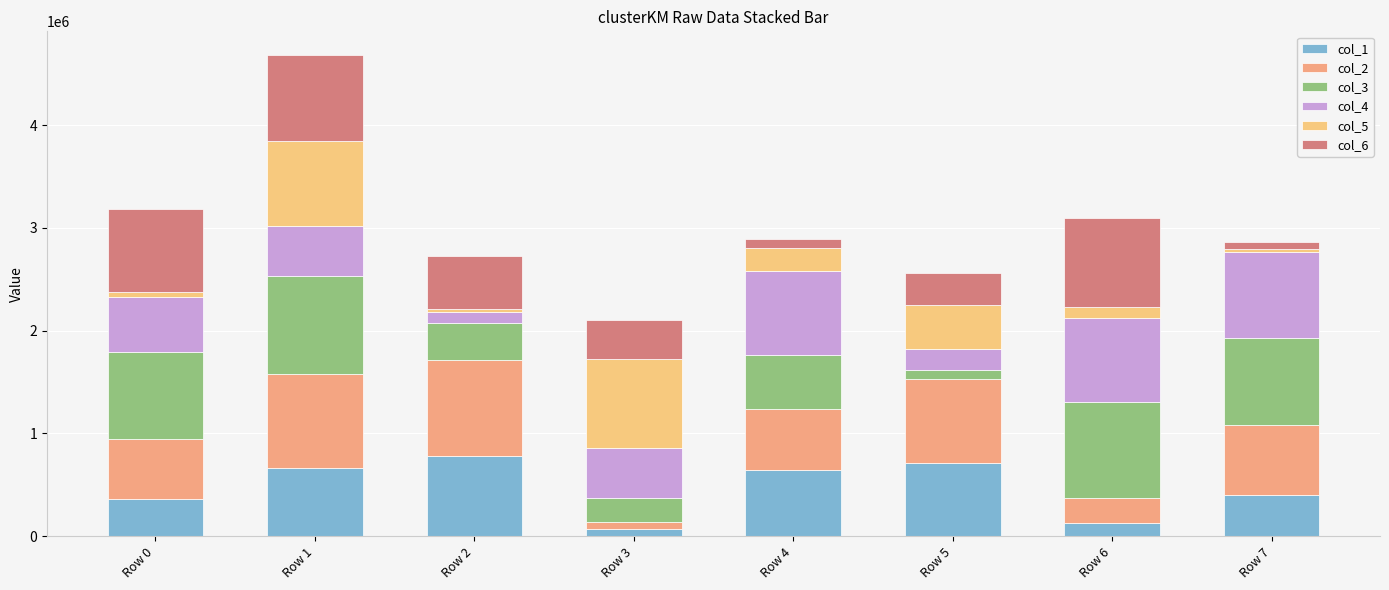

How many distinct data groups are displayed?

6